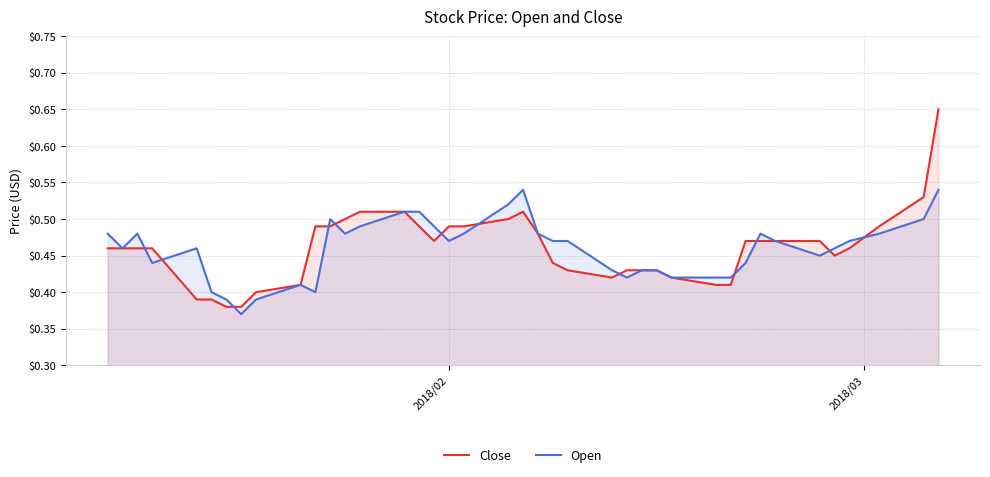

Rank the series by their maximum value, from lowest to highest.

Open, Close